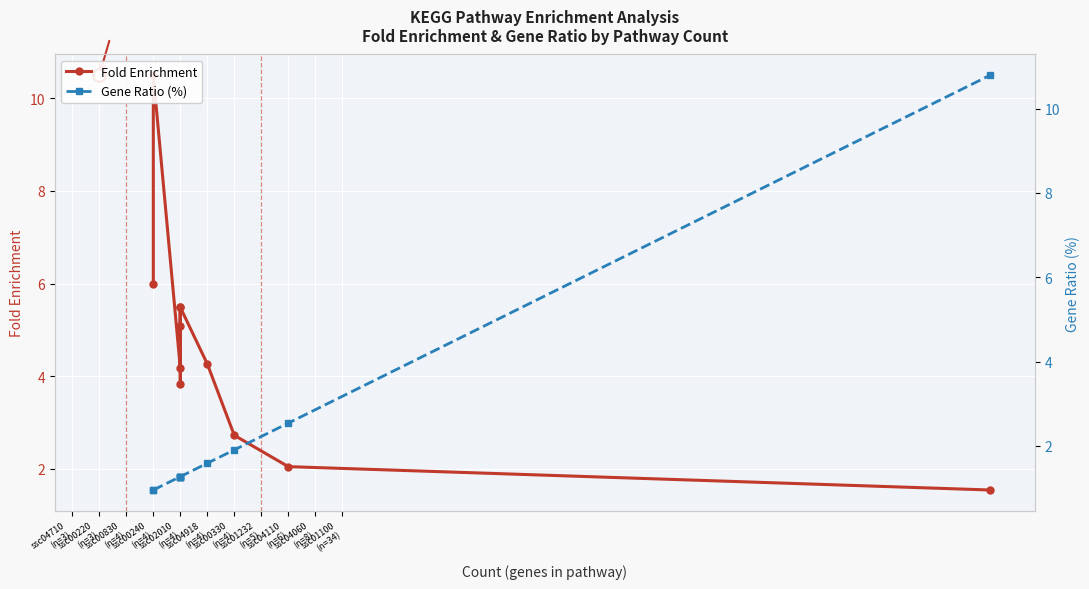

What is the difference between the highest and lowest values at ssc02010 (n=4)?

2.9